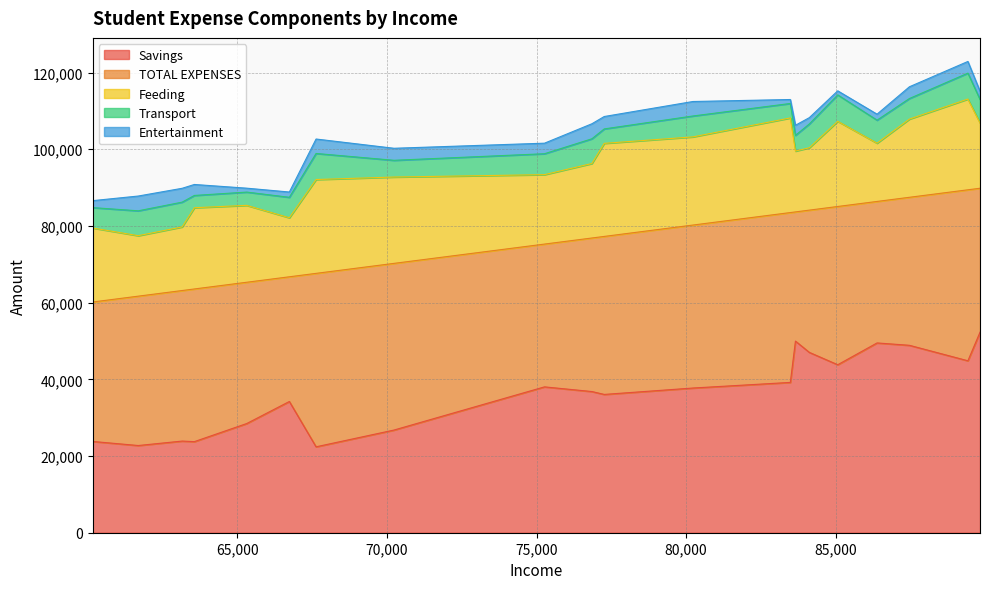

Between 84118 and 83483, which series saw the biggest shift?

Feeding